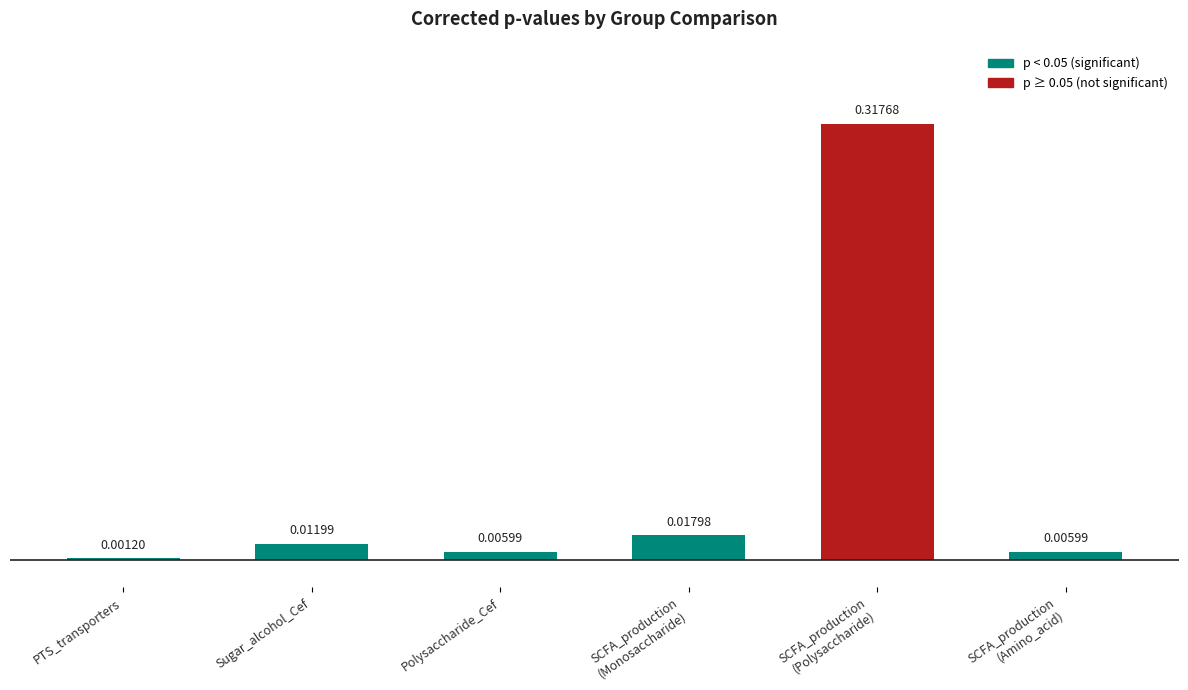

At which label is the value closest to 0?

PTS_transporters